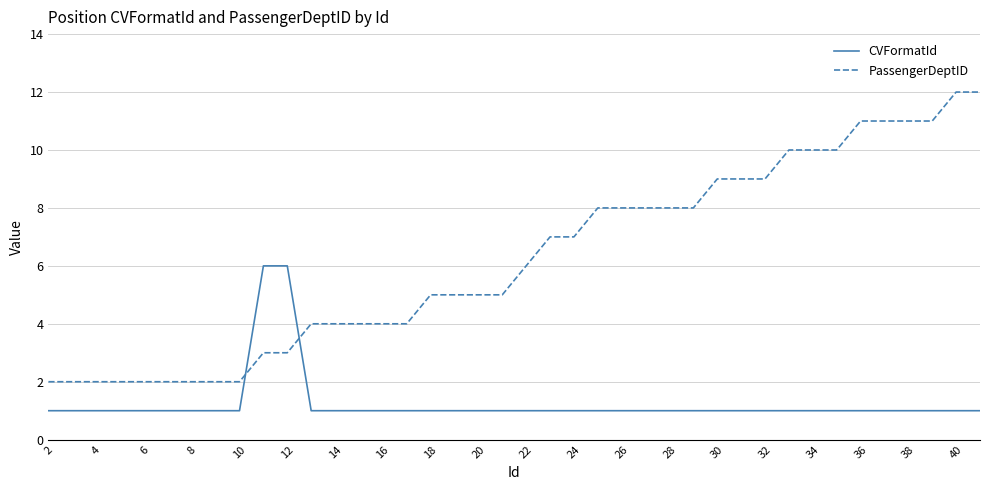

Which series has the largest total across all categories?

PassengerDeptID